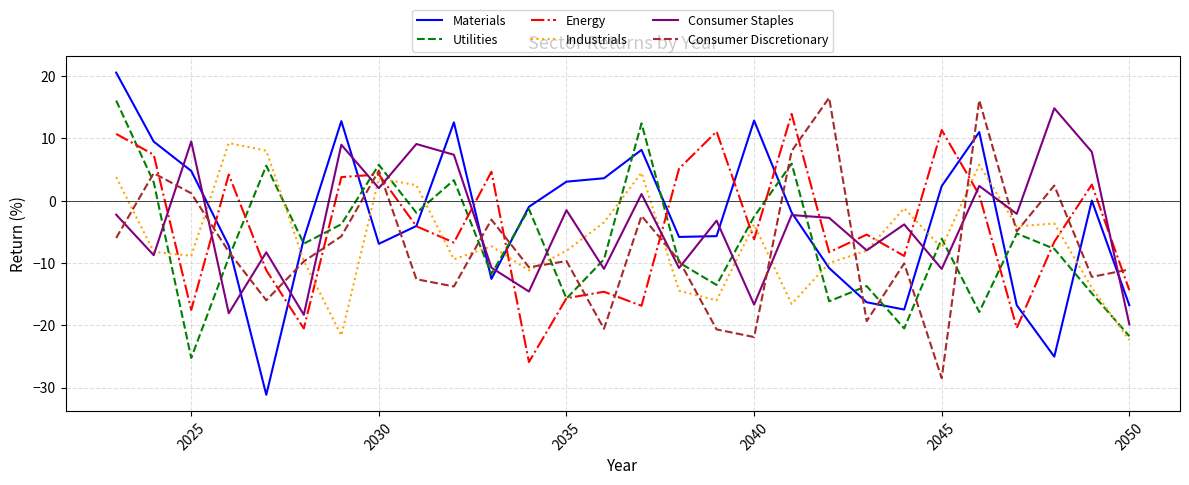

How many times do Materials and Industrials cross each other?

10